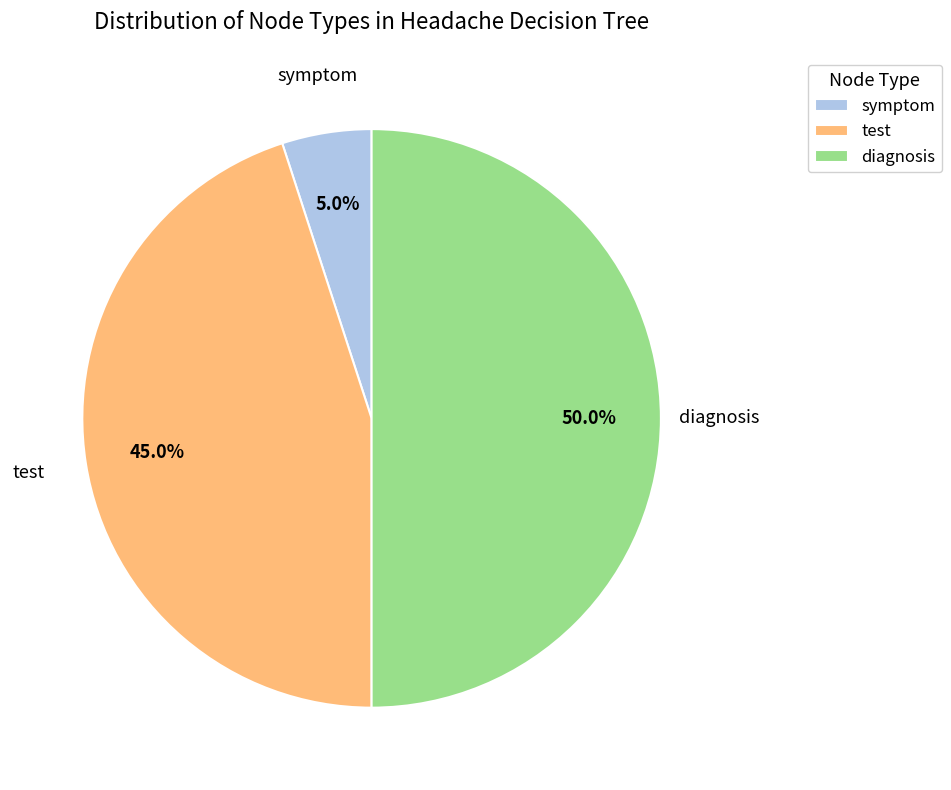

Do diagnosis and test together represent more than half of the pie?

Yes